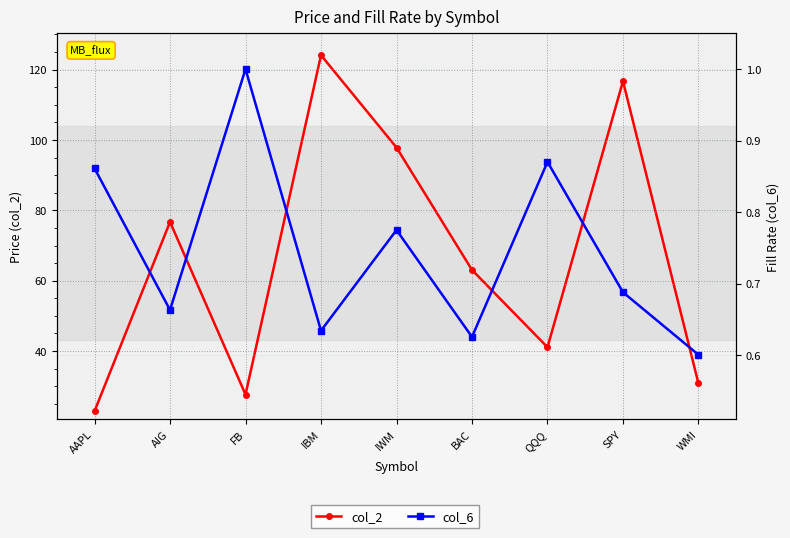

Is this an area chart (filled region under the line)?

No